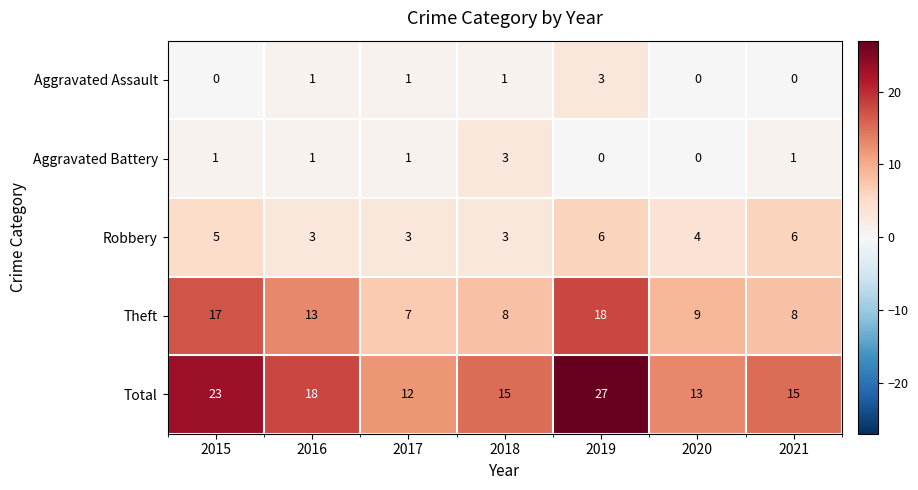

What is the approximate value of Robbery at 2015?

5